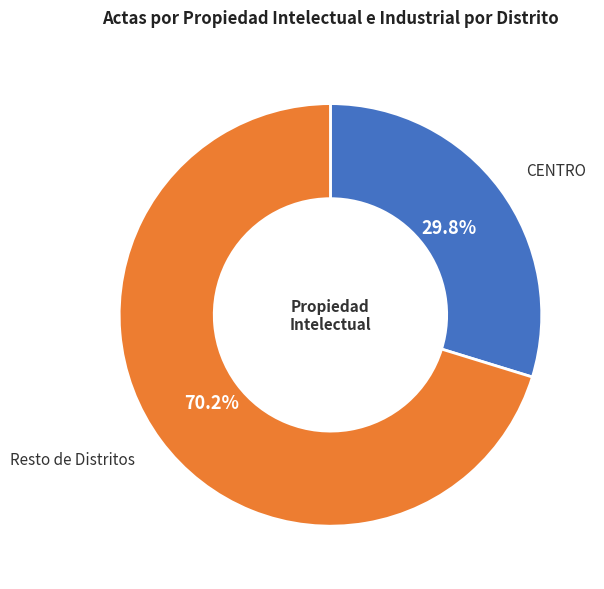

How many segments does this pie chart have?

2